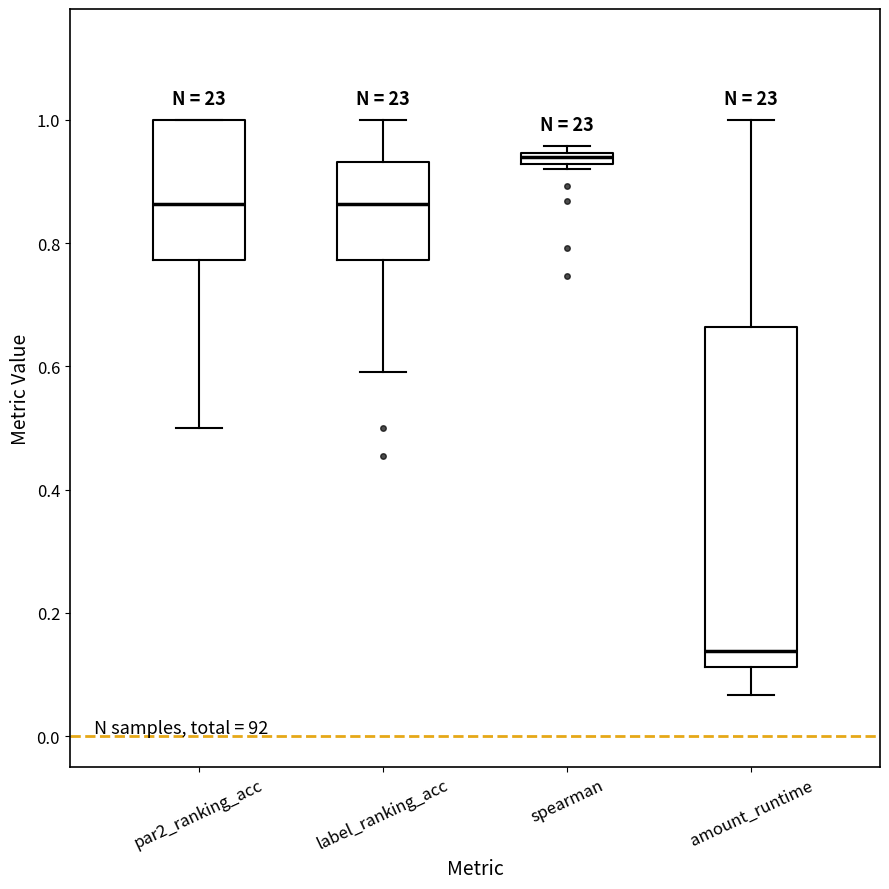

Where is the upper edge of the box for par2_ranking_acc on the y-axis? The values are not printed on the chart, so give them approximately, as read against the axis.

1.00